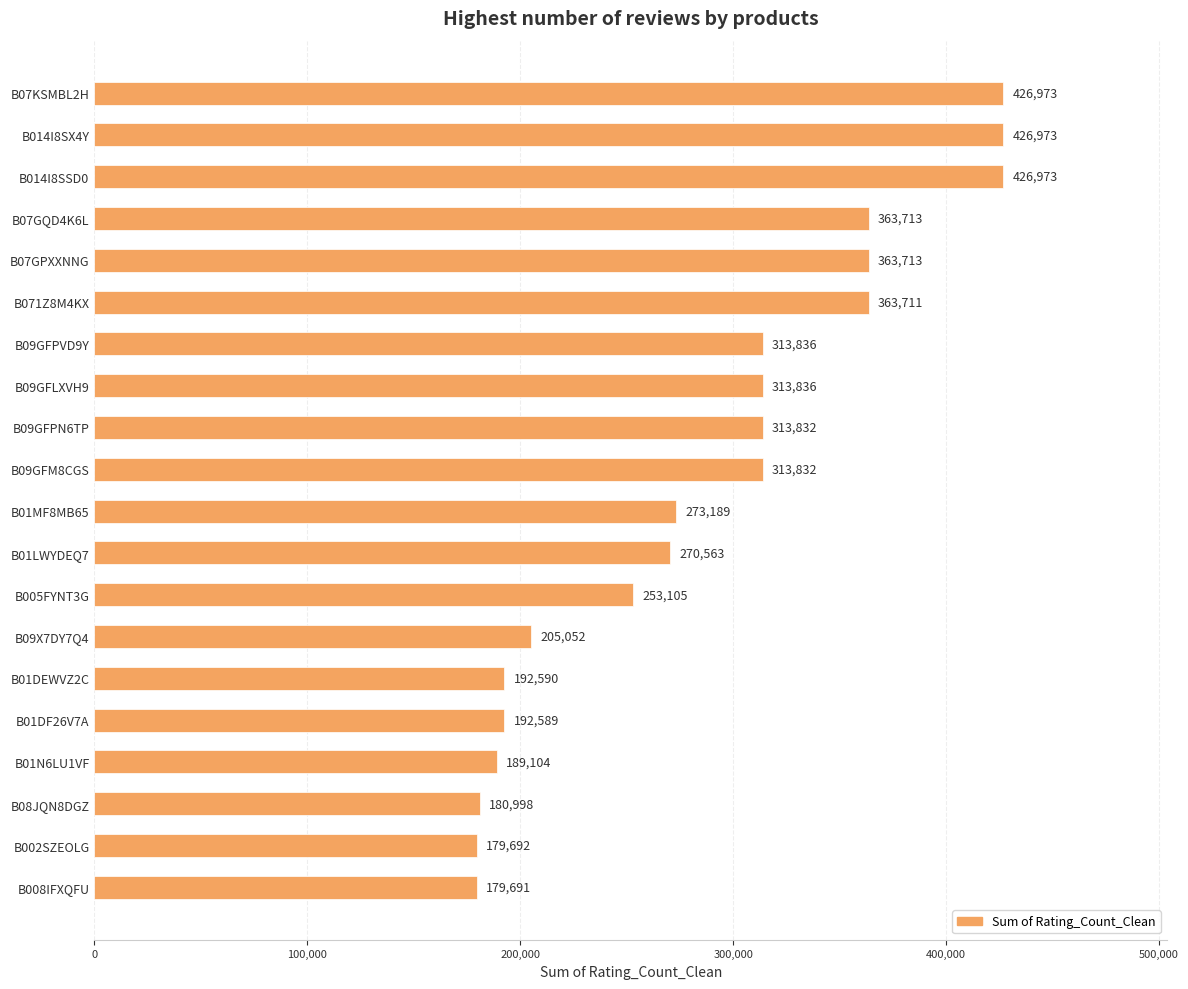

What is the greatest value displayed?

426973